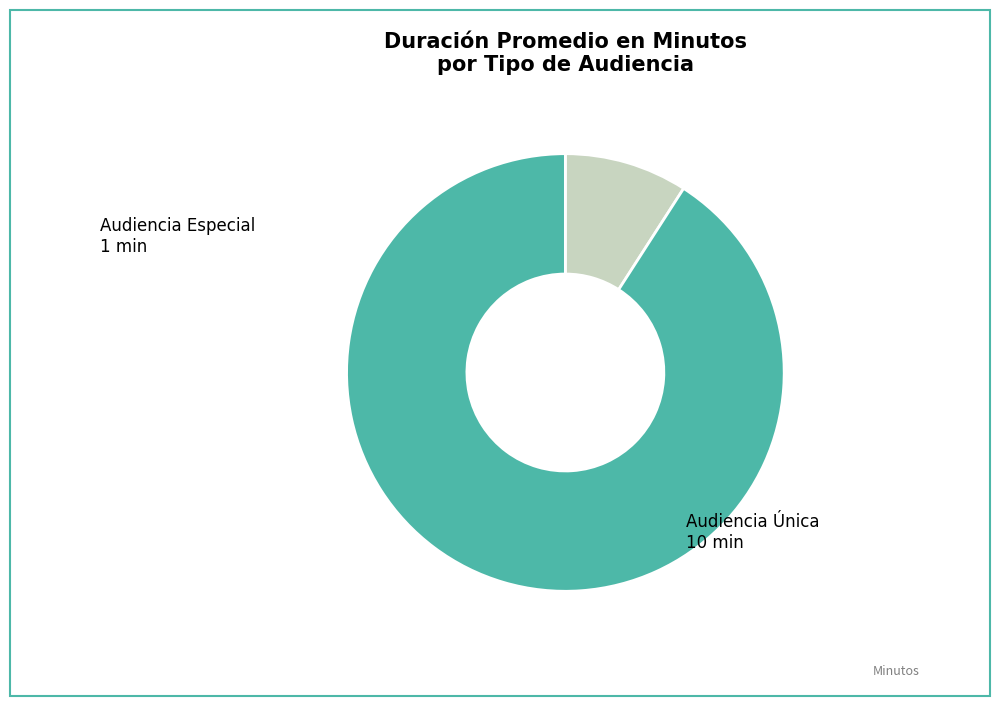

Do Audiencia Especial and Audiencia Única together represent more than half of the pie?

Yes